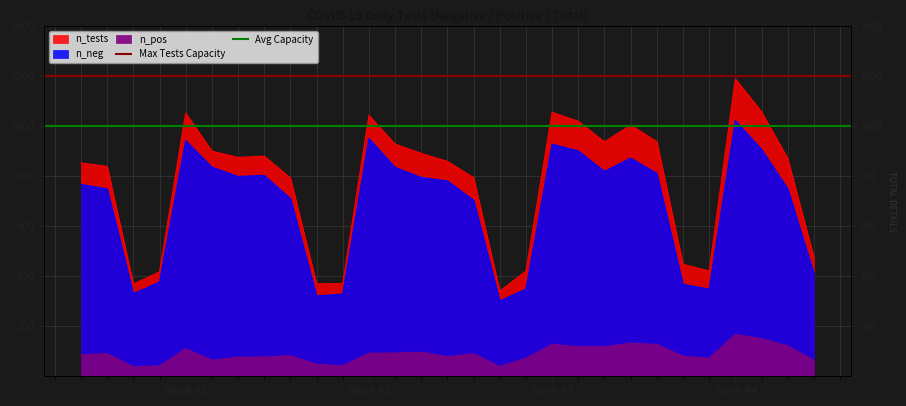

What value does the Max Tests Capacity series have at Week 42?

1200